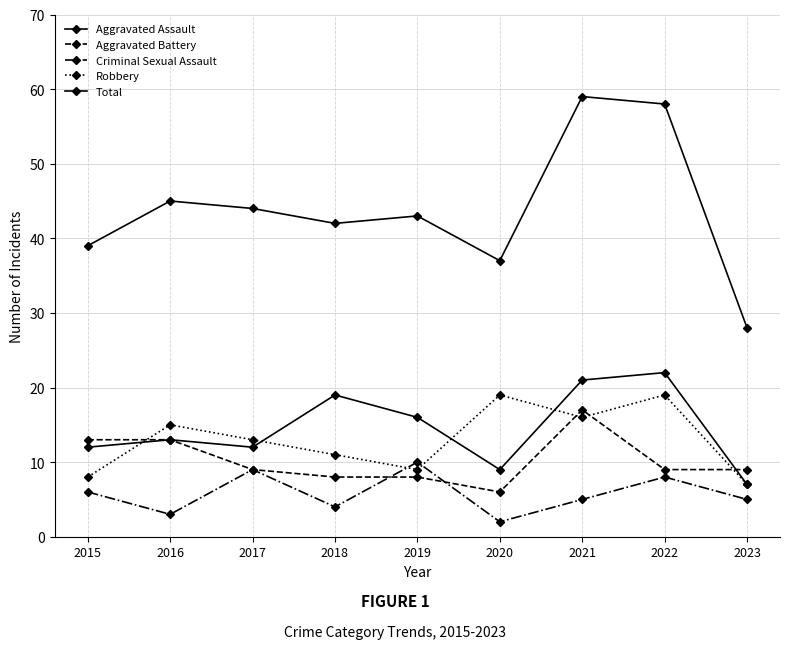

The value of Total at 2018 is 26. True or false?

False